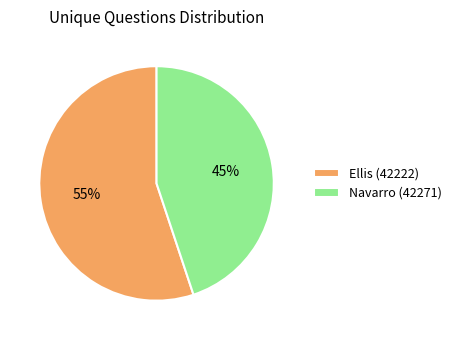

Approximately how many times larger is the value at Navarro (42271) compared to Ellis (42222)?

0.8